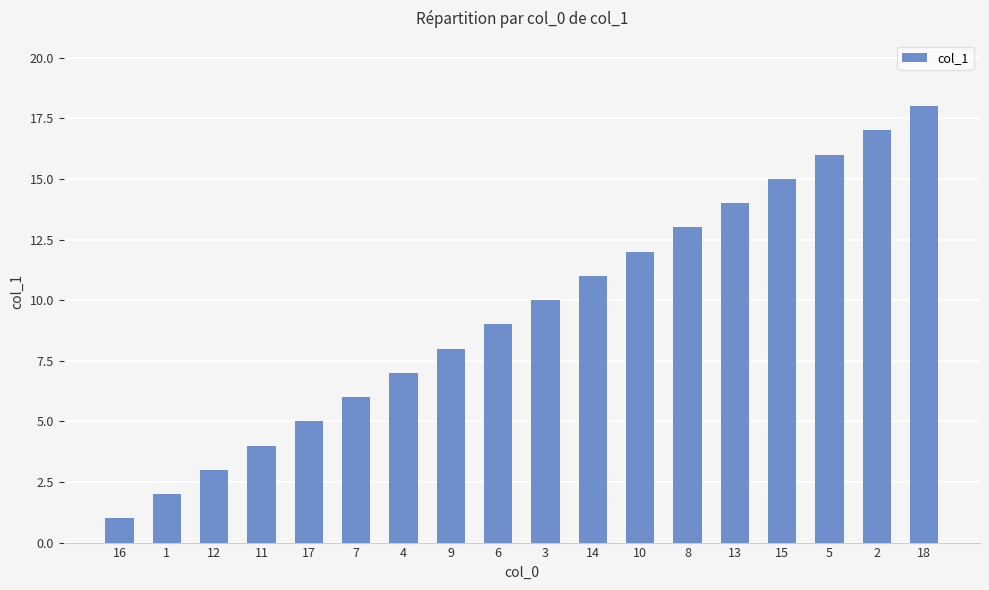

How many data points does each series have?

18